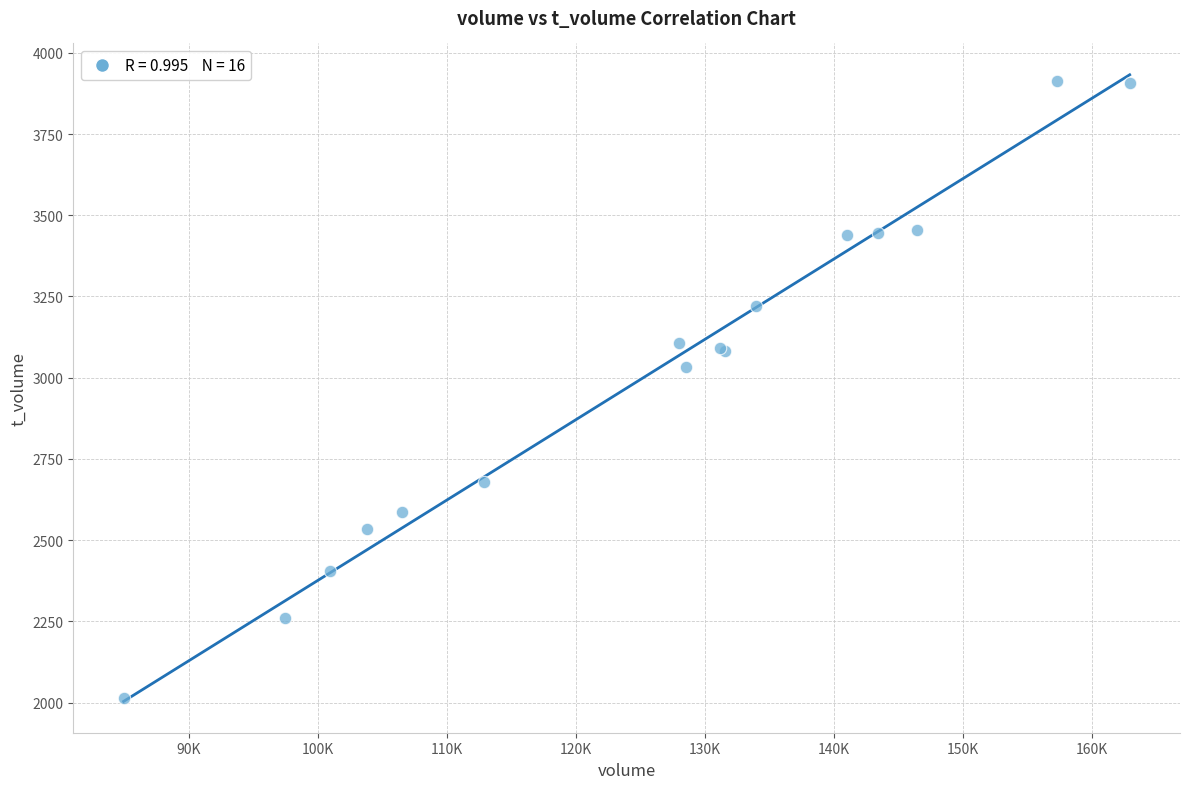

What Y value in the scatter plot is closest to 2963?

3032